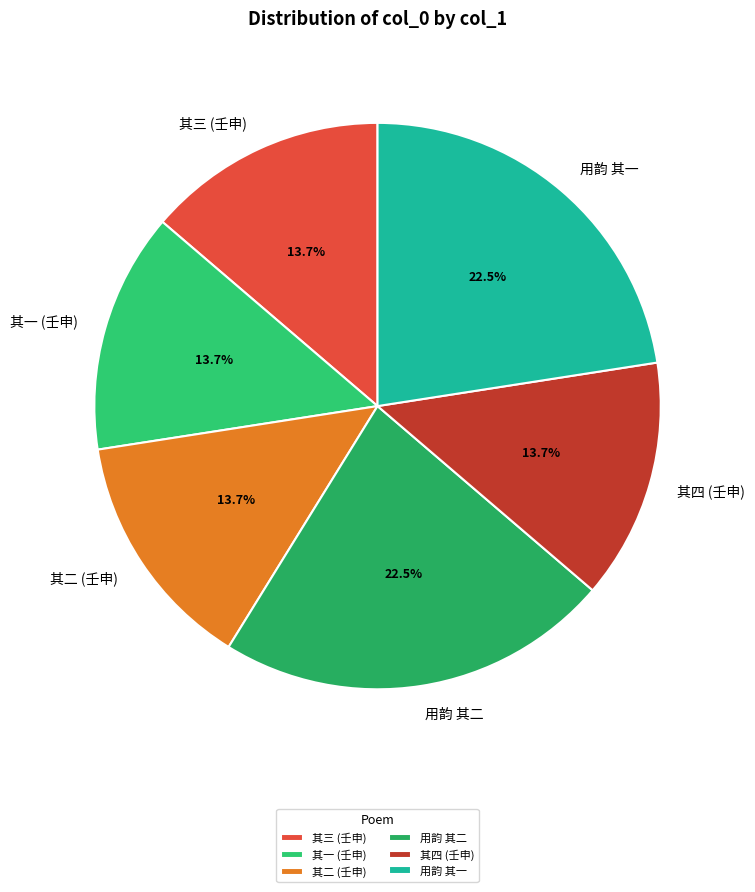

How many segments does this pie chart have?

6